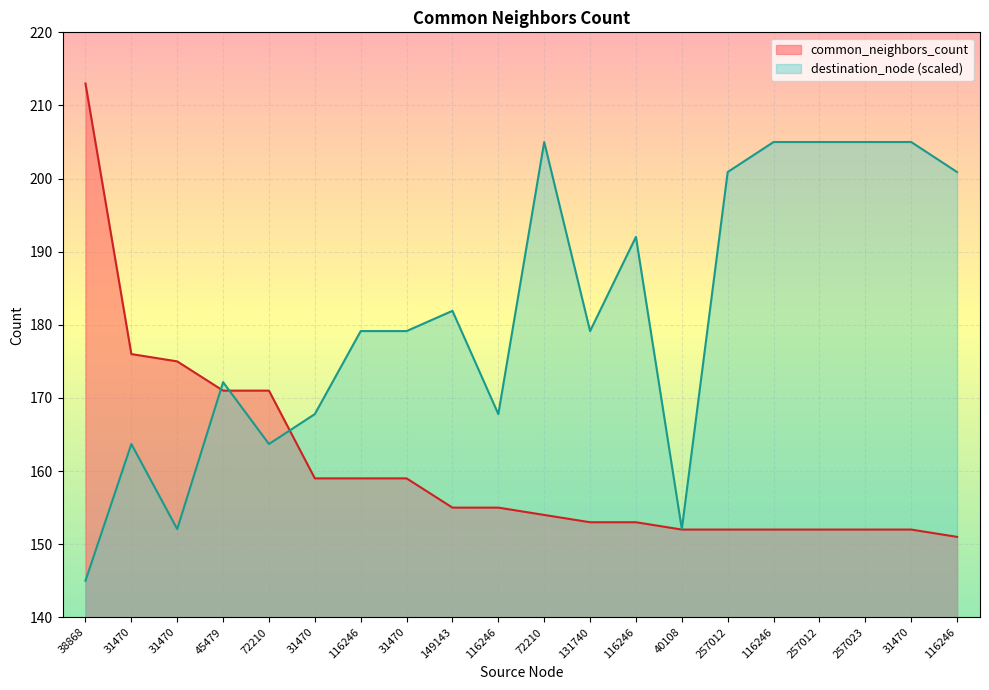

What is the difference between the maximum and minimum values in the common_neighbors_count series?

62.0